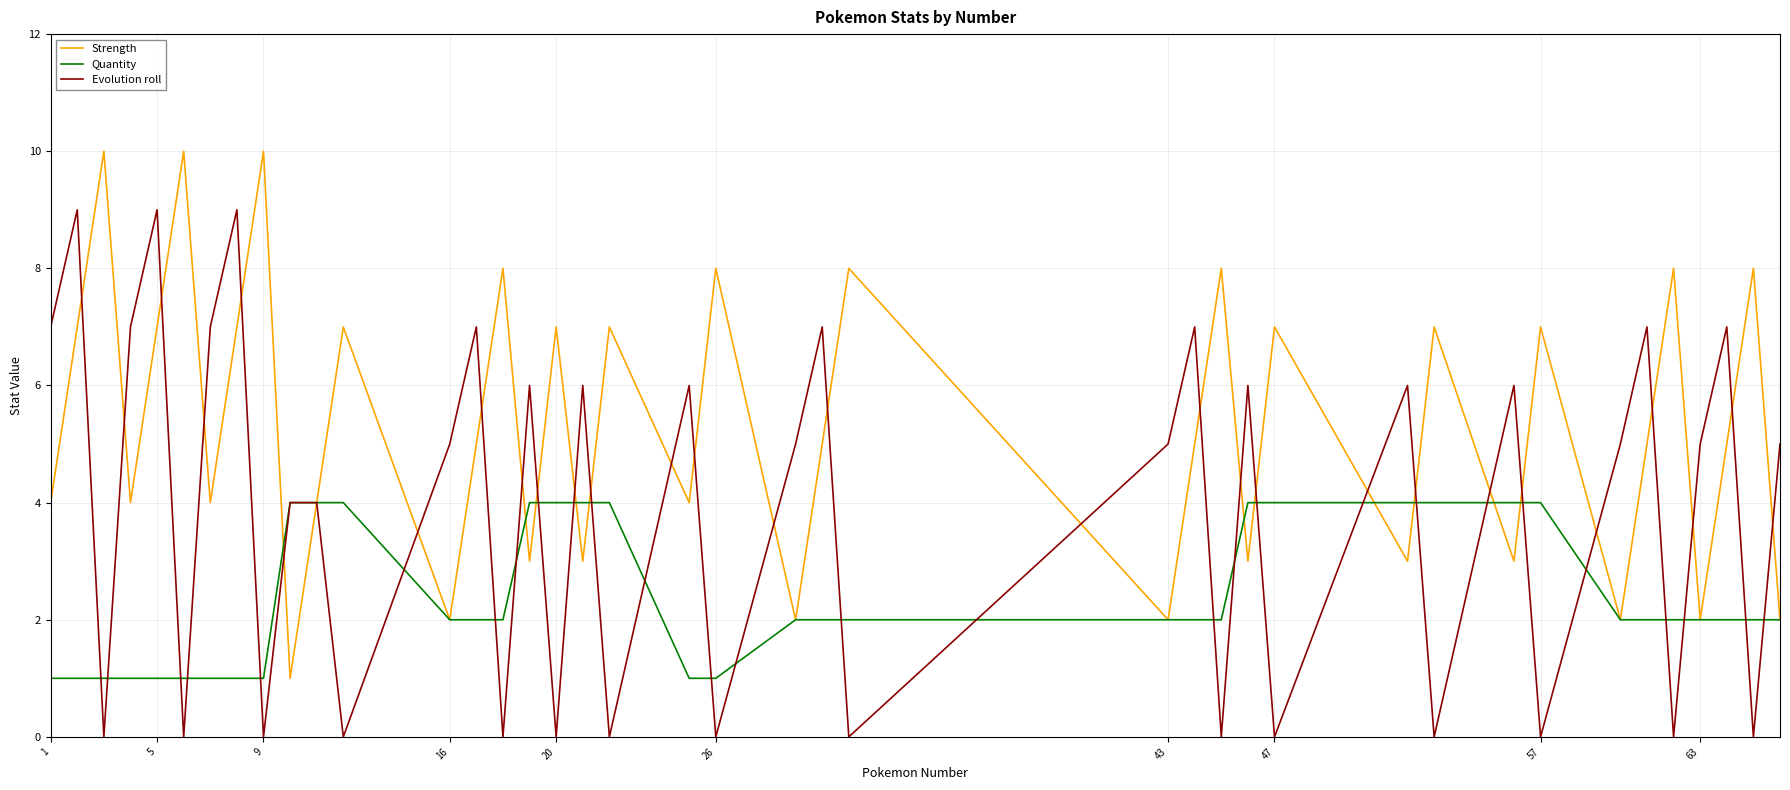

Which series has the largest total across all categories?

Strength